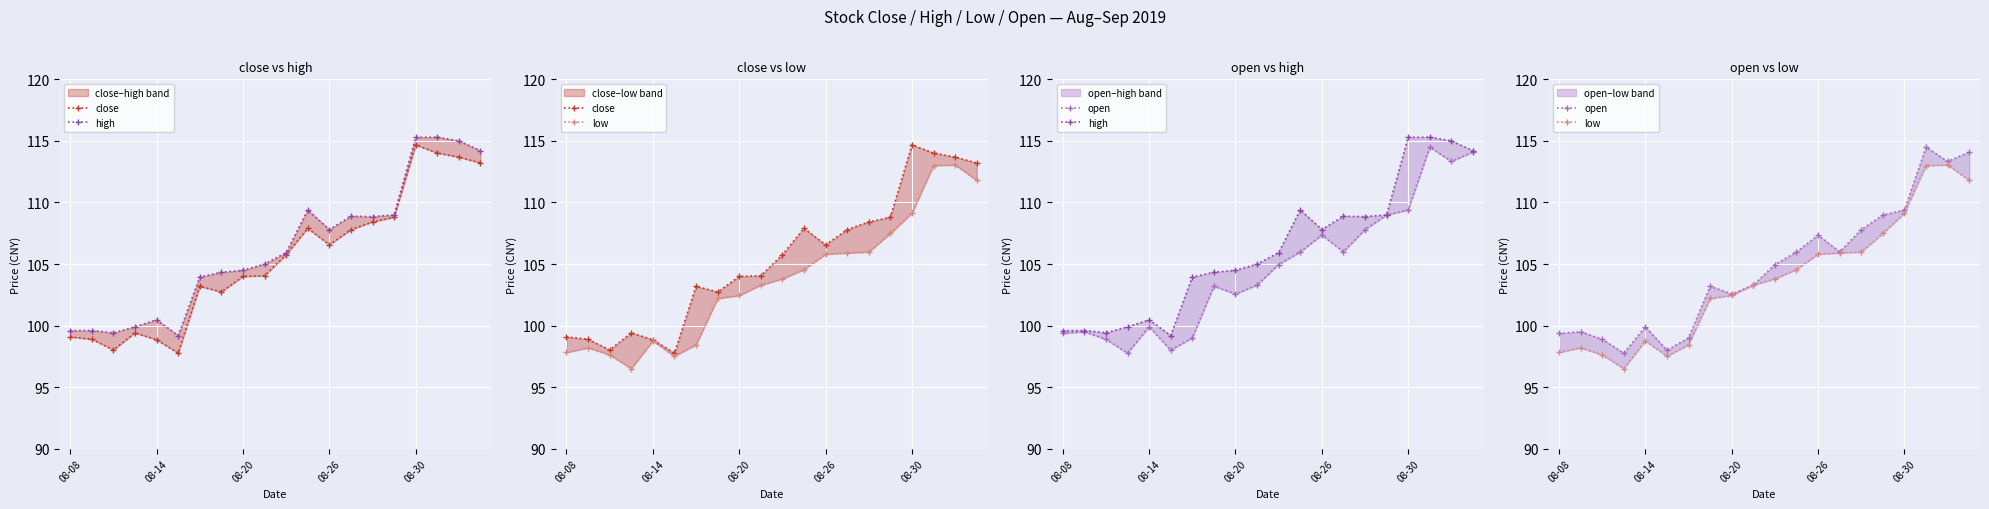

At which category does the chart reach its peak across all series?

17